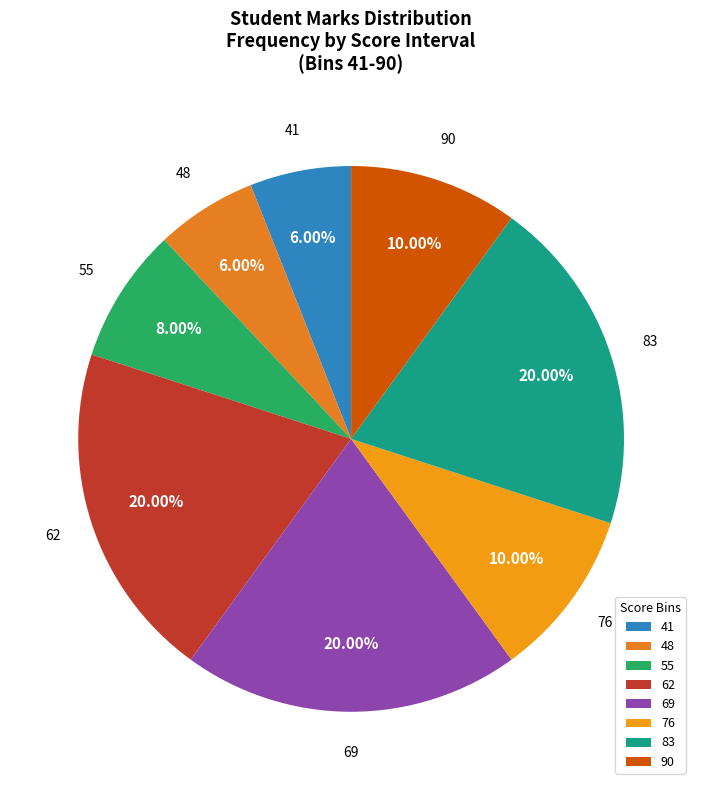

Count the number of slices in the pie.

8